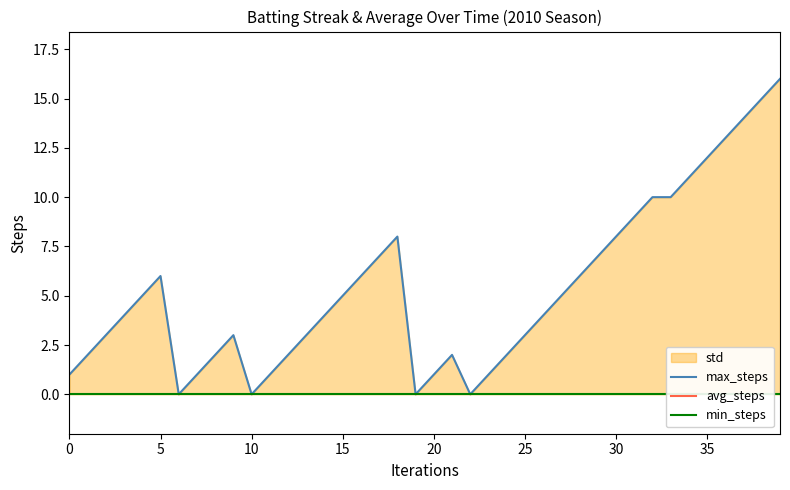

What is the maximum value for max_steps?

16